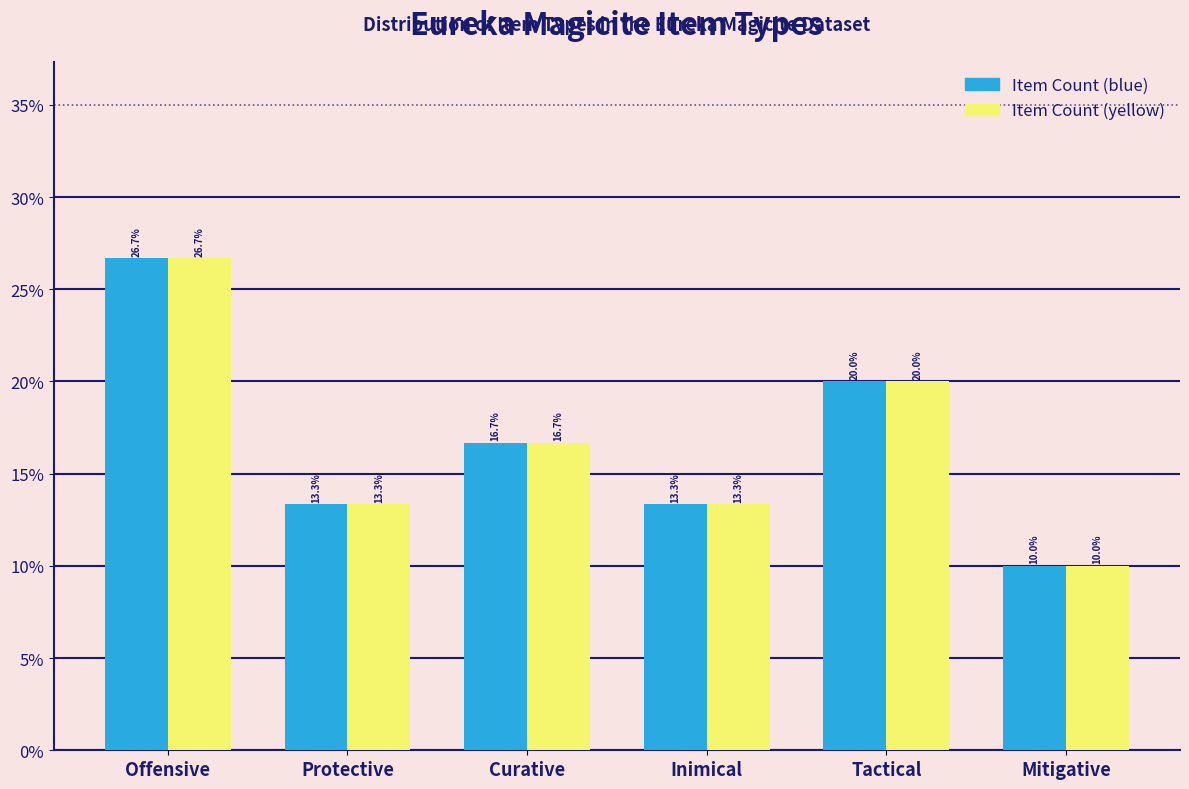

Reading right to left, list all the values displayed in this chart.

Item Count (blue): Mitigative=10.0	Tactical=20.0	Inimical=13.3	Curative=16.7	Protective=13.3	Offensive=26.7
Item Count (yellow): Mitigative=10.0	Tactical=20.0	Inimical=13.3	Curative=16.7	Protective=13.3	Offensive=26.7